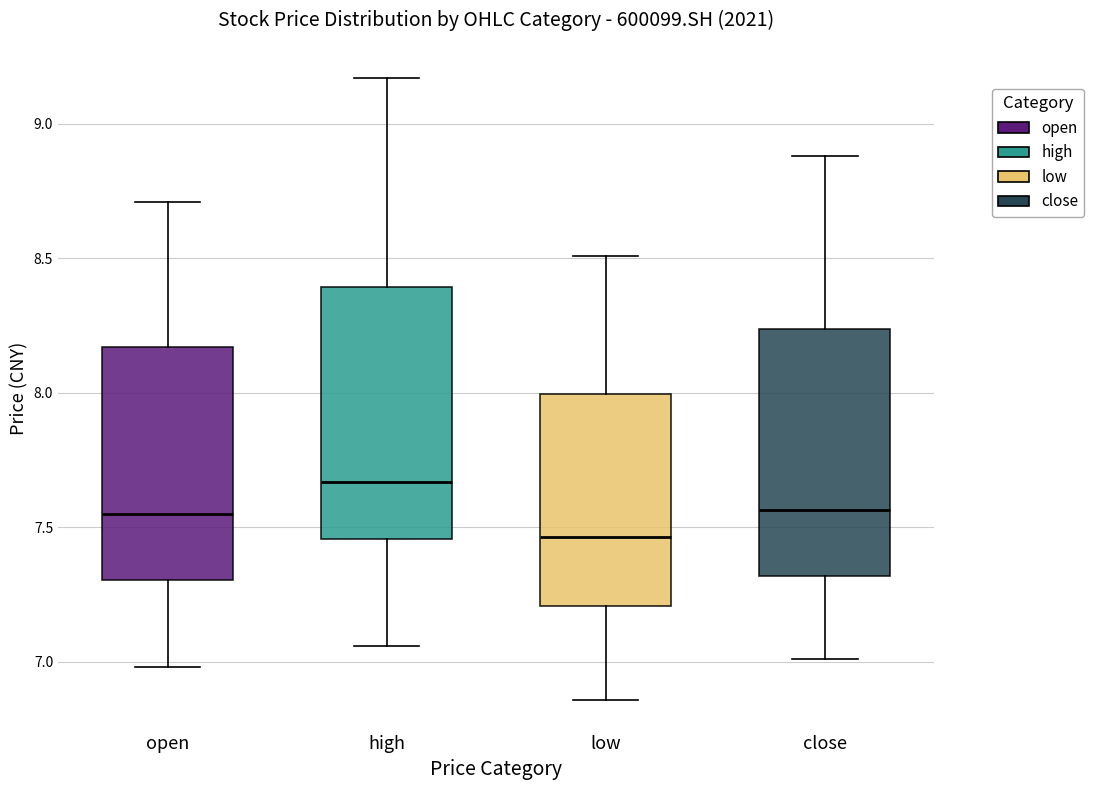

Which box has the highest median line?

high